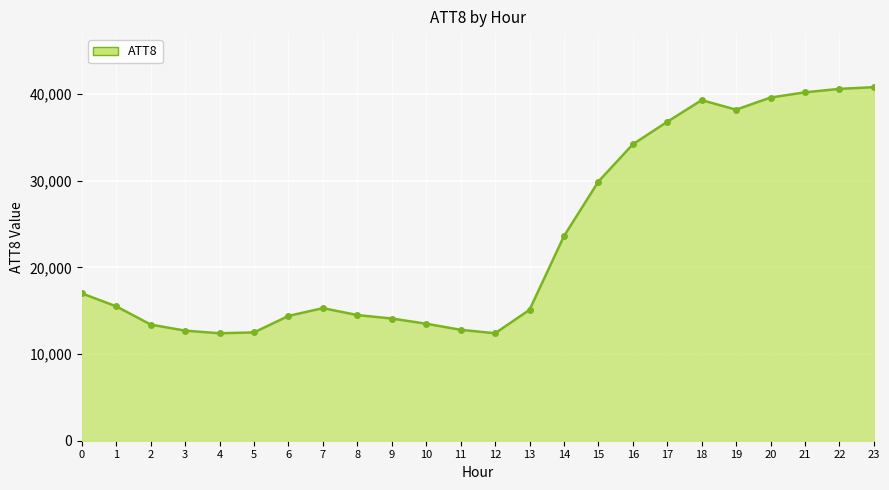

The value at 16 is 48331. True or false?

False